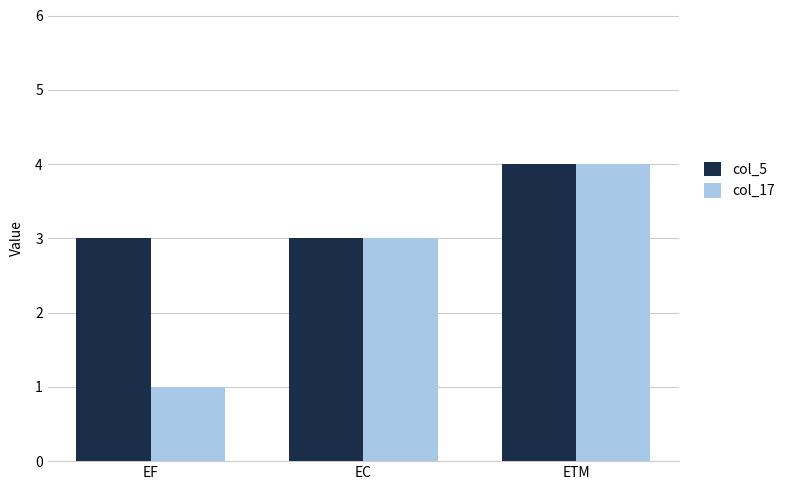

At EF, list the series in order from largest to smallest.

col_5, col_17